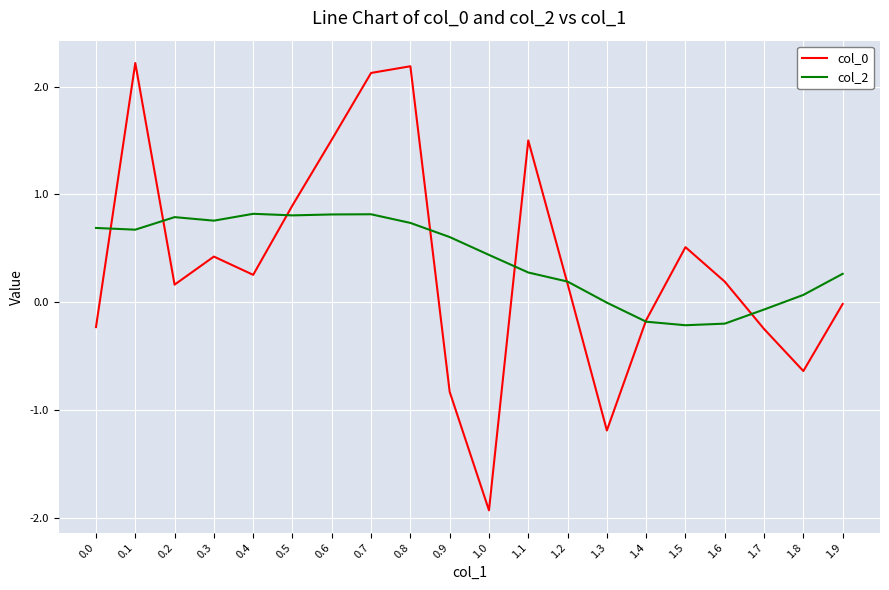

What is the highest value of the col_0 series?

2.2